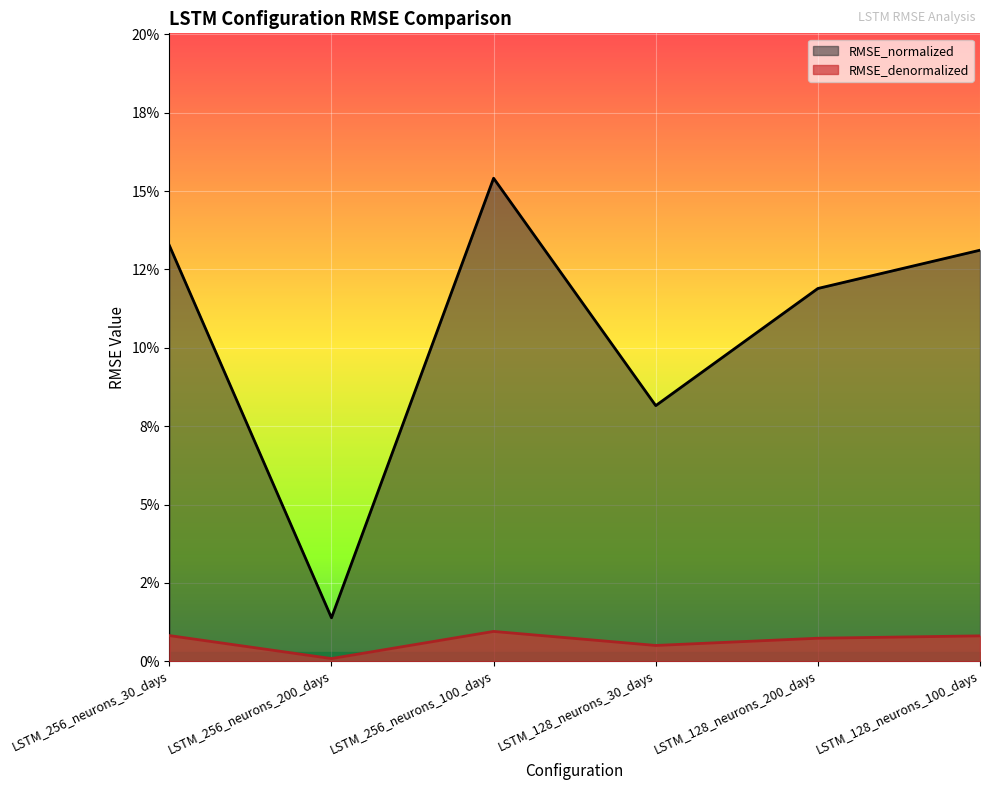

True or false: RMSE_normalized and RMSE_denormalized intersect in this chart.

False